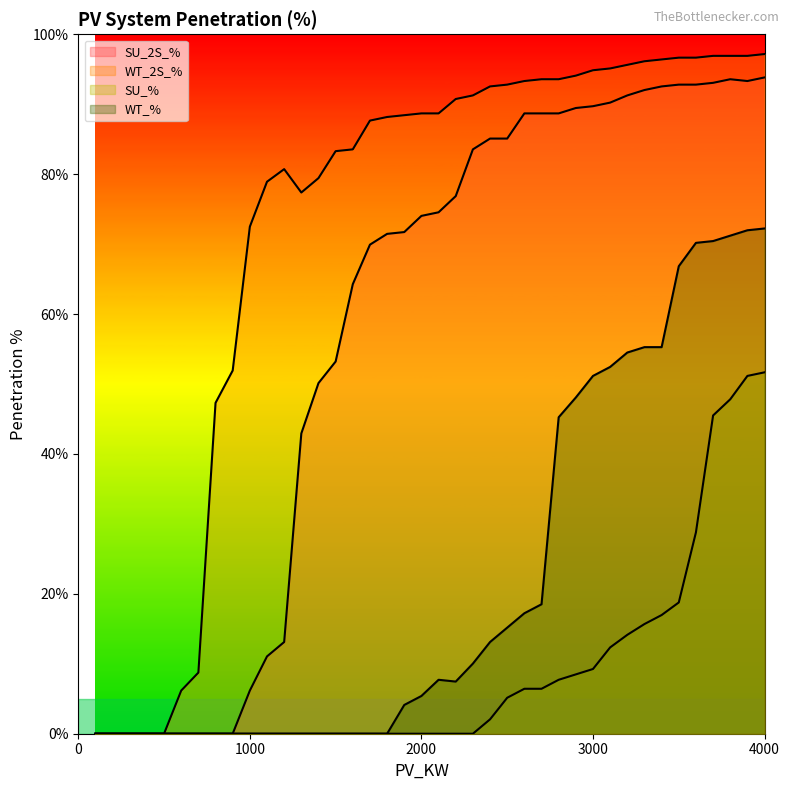

The value of WT_2S_% at 700 is 8.7. True or false?

True